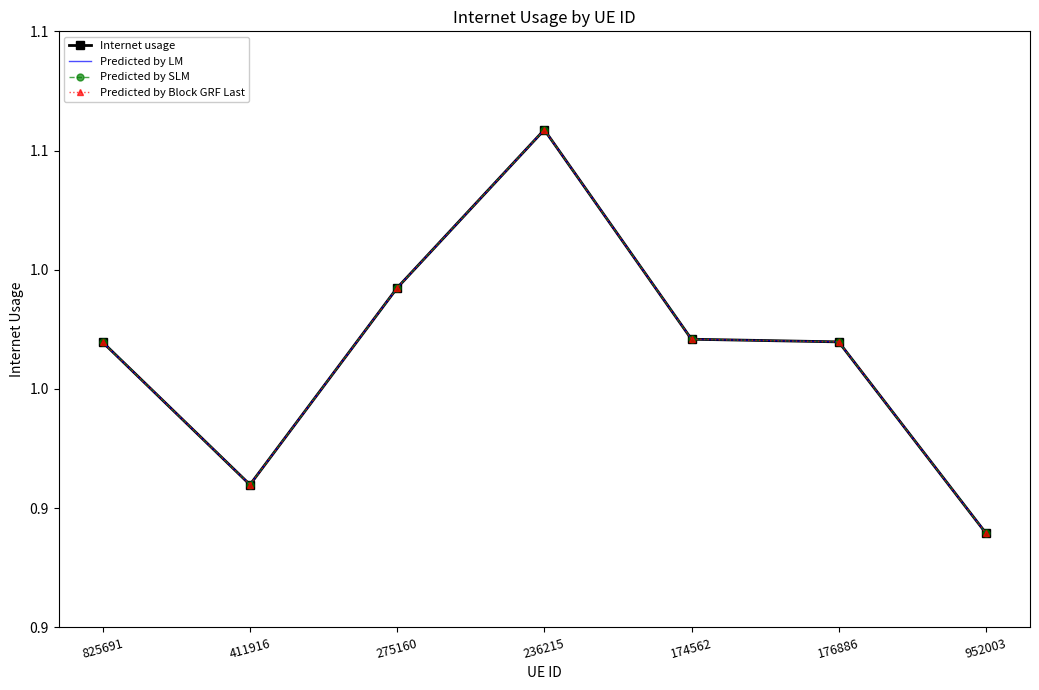

How many series are shown in this chart?

4